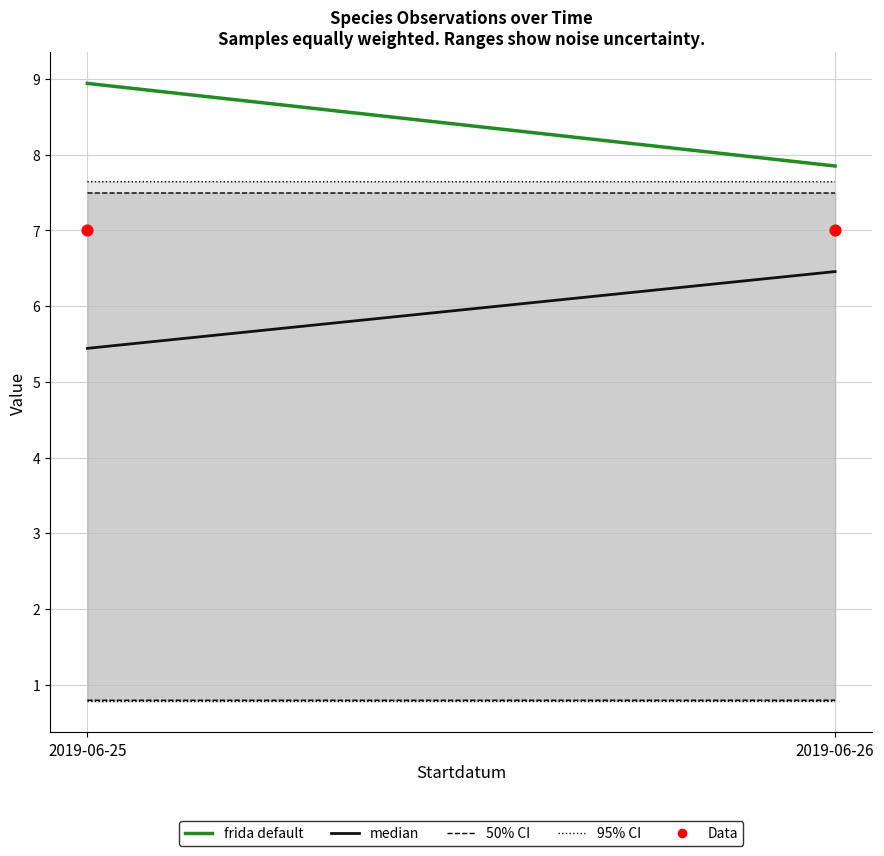

Which series reaches the maximum Y coordinate?

frida default